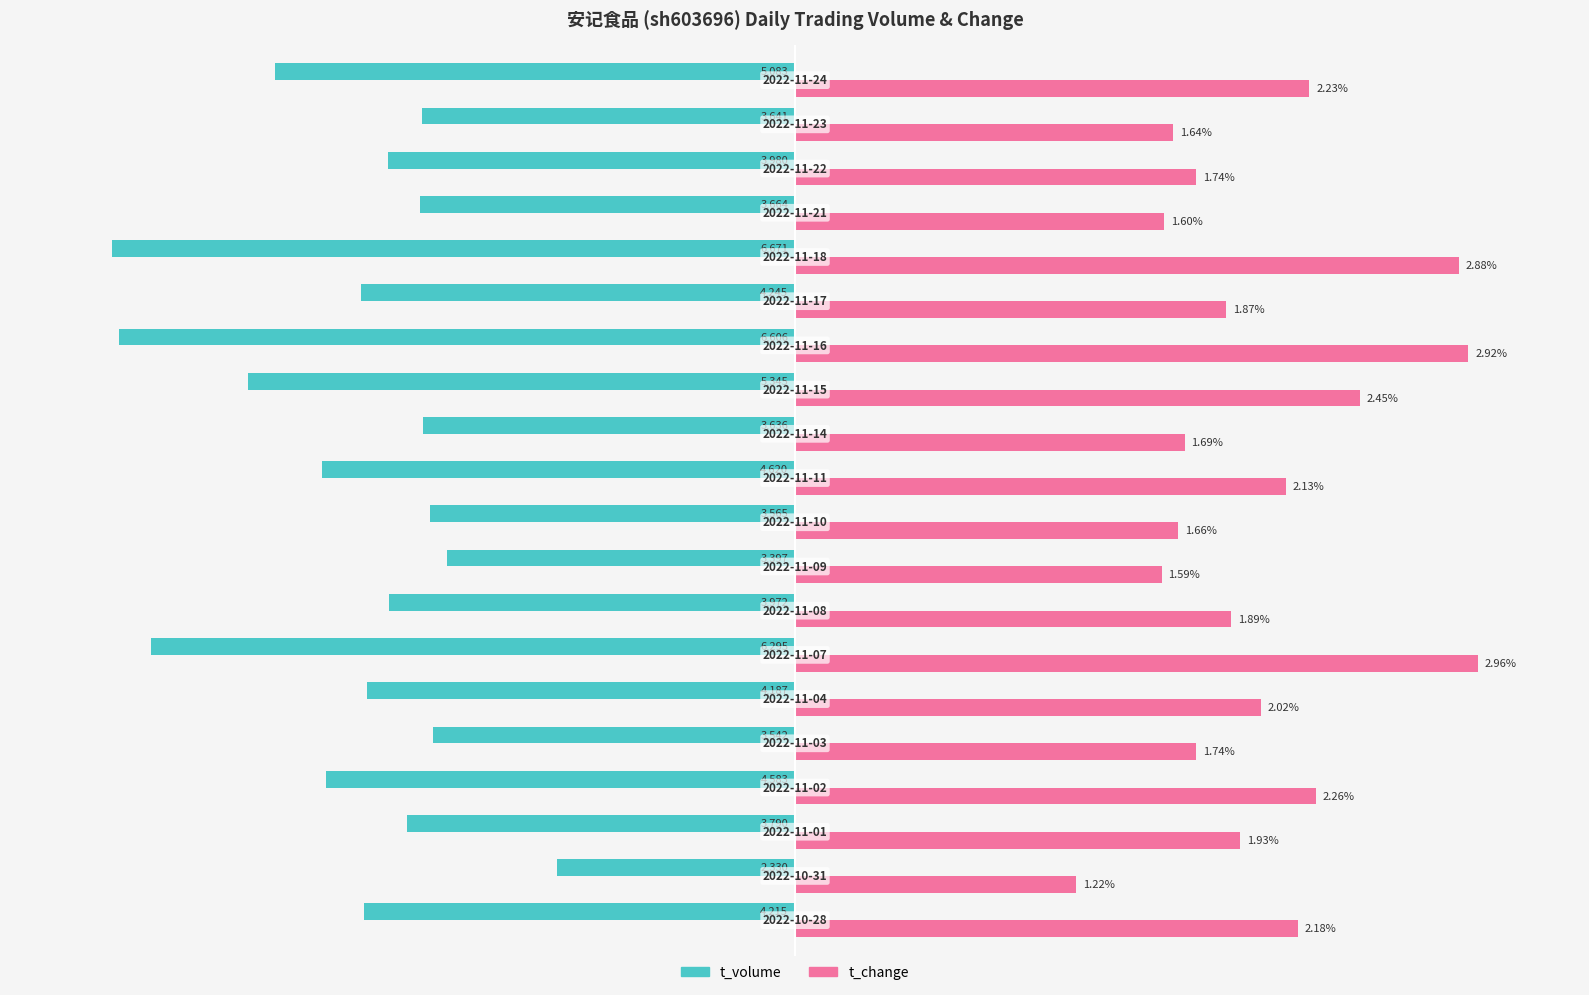

Which series has the largest total across all categories?

t_change